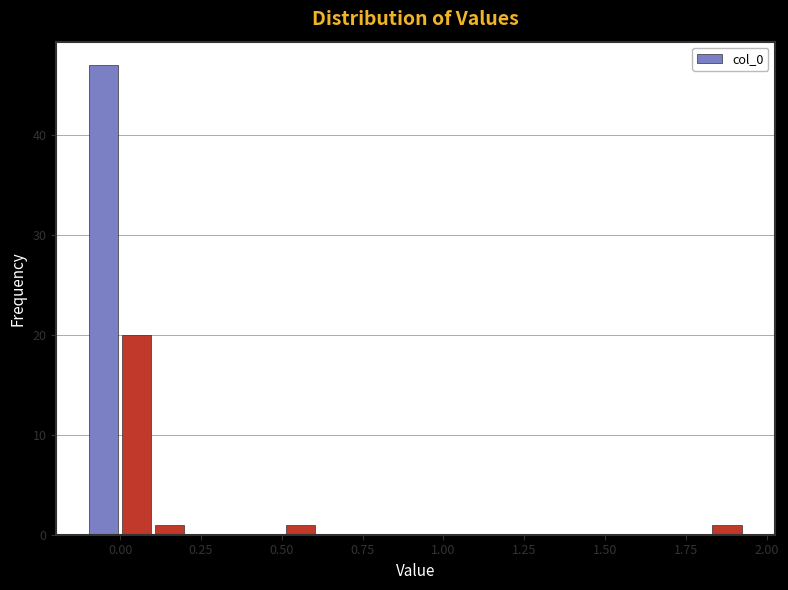

Around what value on the x-axis is the tallest bar? Give the approximate position of its centre, as read against the axis.

-0.05